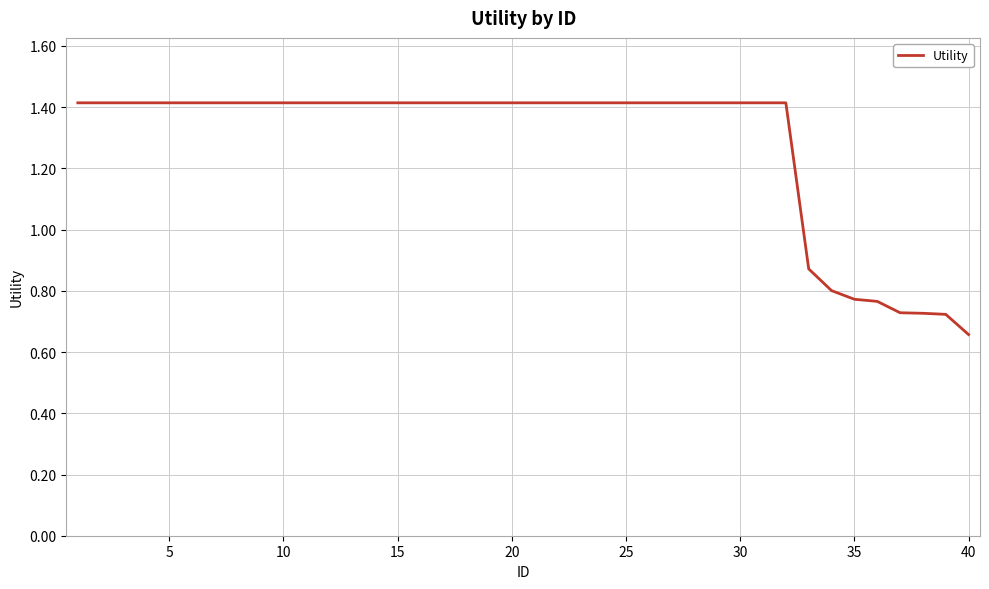

How many values exceed 1?

32